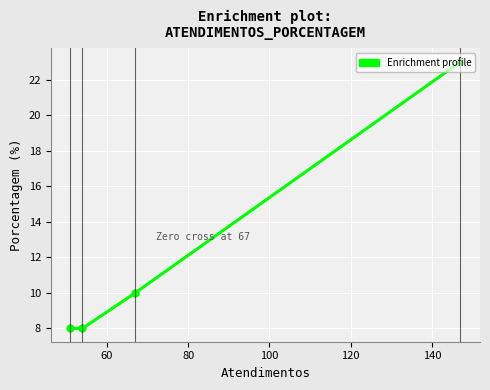

What is the value of the 1st point from the left?

8